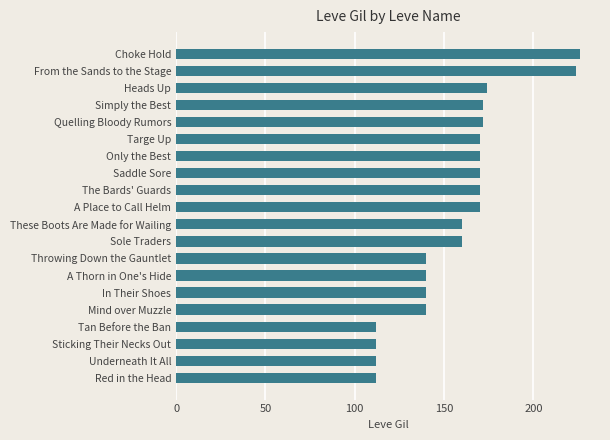

Reading top to bottom, list all the values displayed in this chart.

Choke Hold=226	From the Sands to the Stage=224	Heads Up=174	Simply the Best=172	Quelling Bloody Rumors=172	Targe Up=170	Only the Best=170	Saddle Sore=170	The Bards' Guards=170	A Place to Call Helm=170	These Boots Are Made for Wailing=160	Sole Traders=160	Throwing Down the Gauntlet=140	A Thorn in One's Hide=140	In Their Shoes=140	Mind over Muzzle=140	Tan Before the Ban=112	Sticking Their Necks Out=112	Underneath It All=112	Red in the Head=112